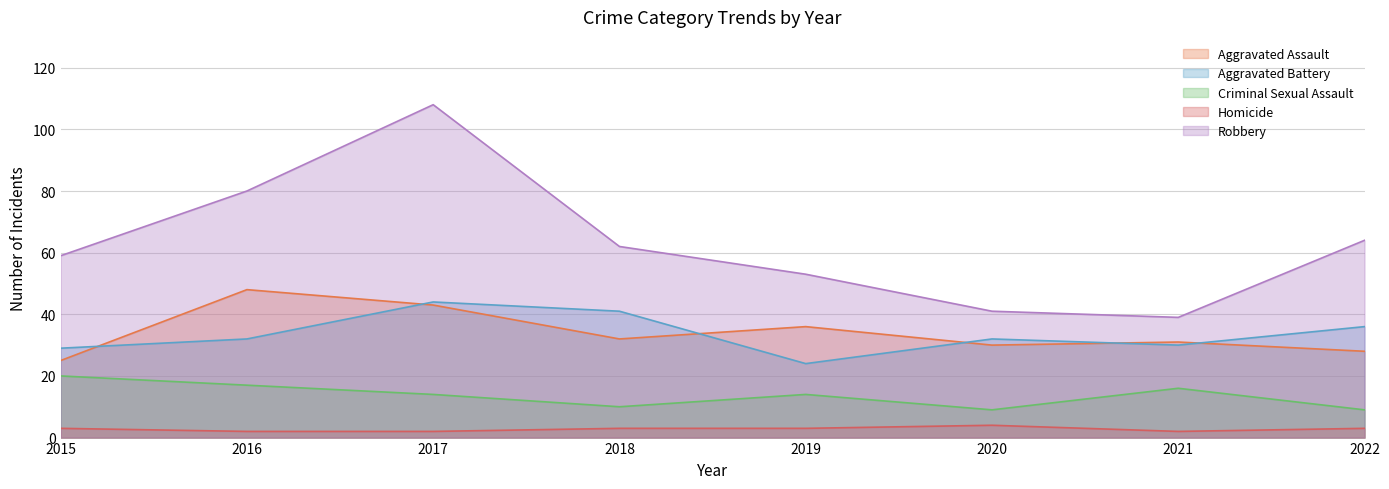

How many values in the Criminal Sexual Assault series are below 14?

3